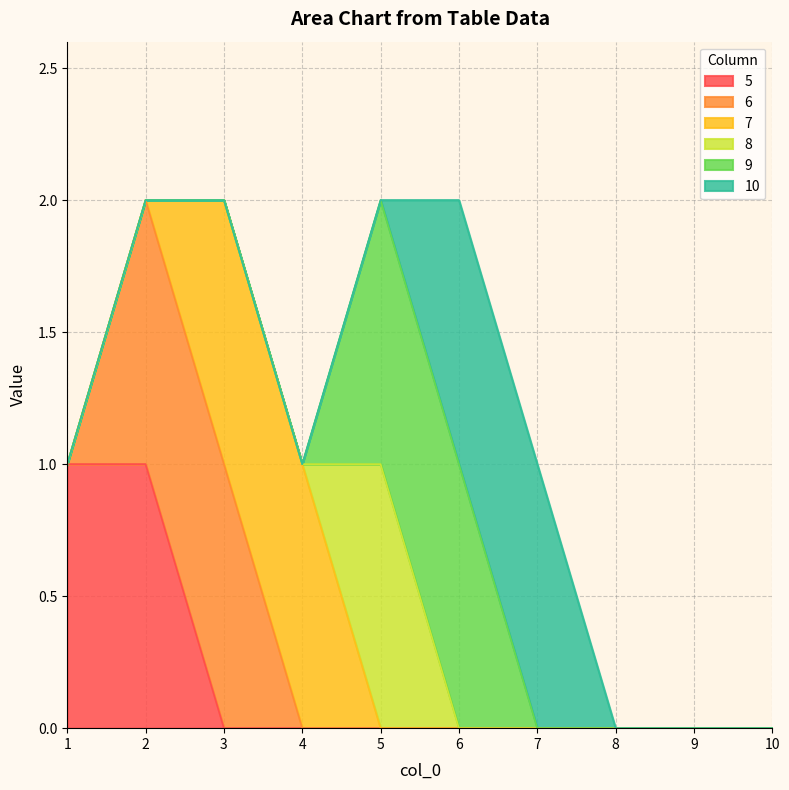

How many values in 6 are above zero?

2